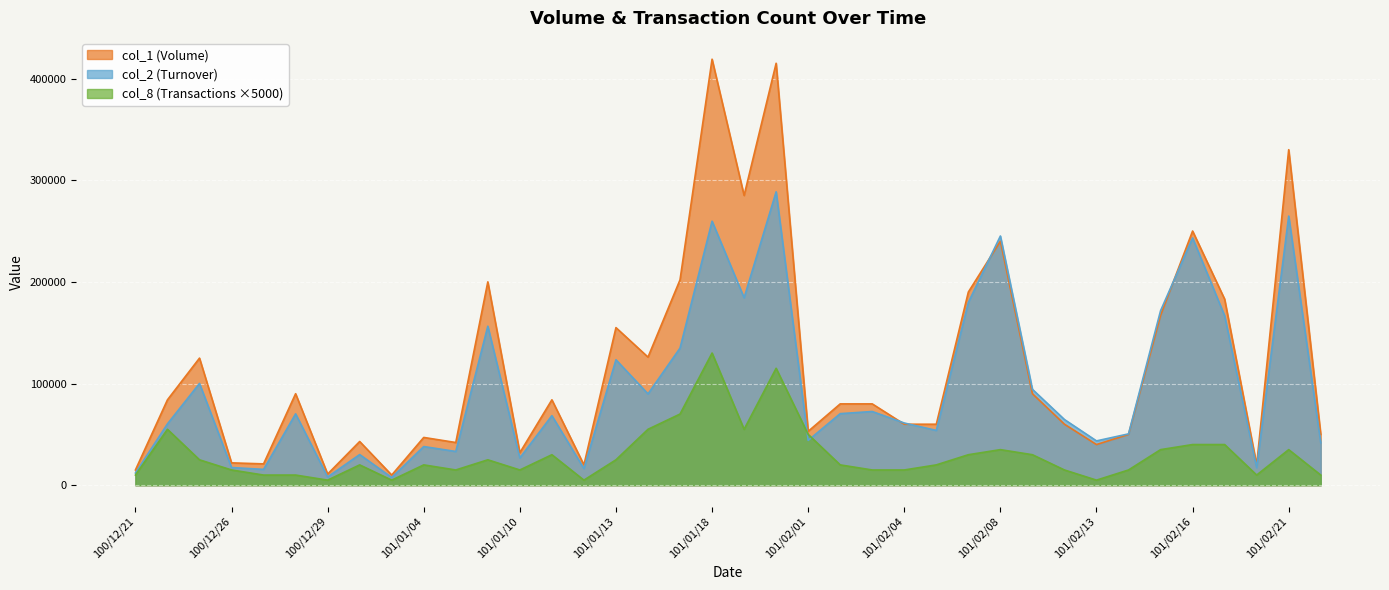

What is the sum of all col_1 values?

4451000